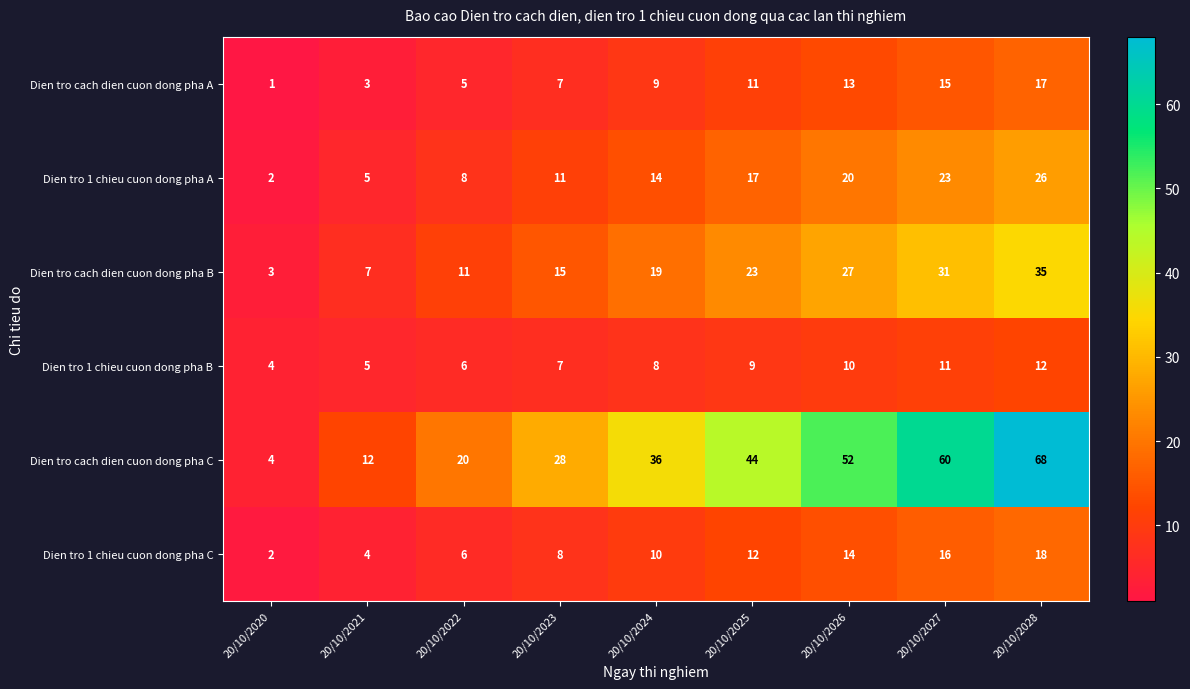

At which category does the chart reach its peak across all series?

20/10/2028